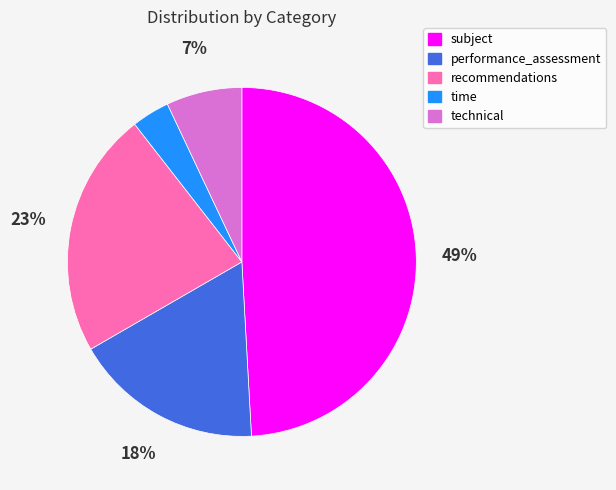

True or false: technical accounts for 7% of the total.

True